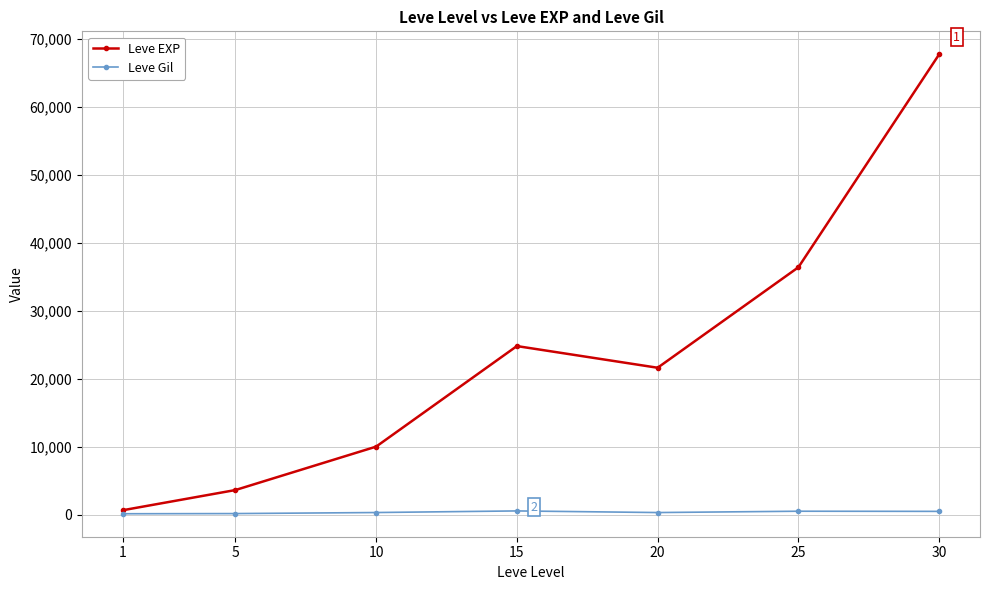

What are all the series names shown in the legend?

Leve EXP, Leve Gil